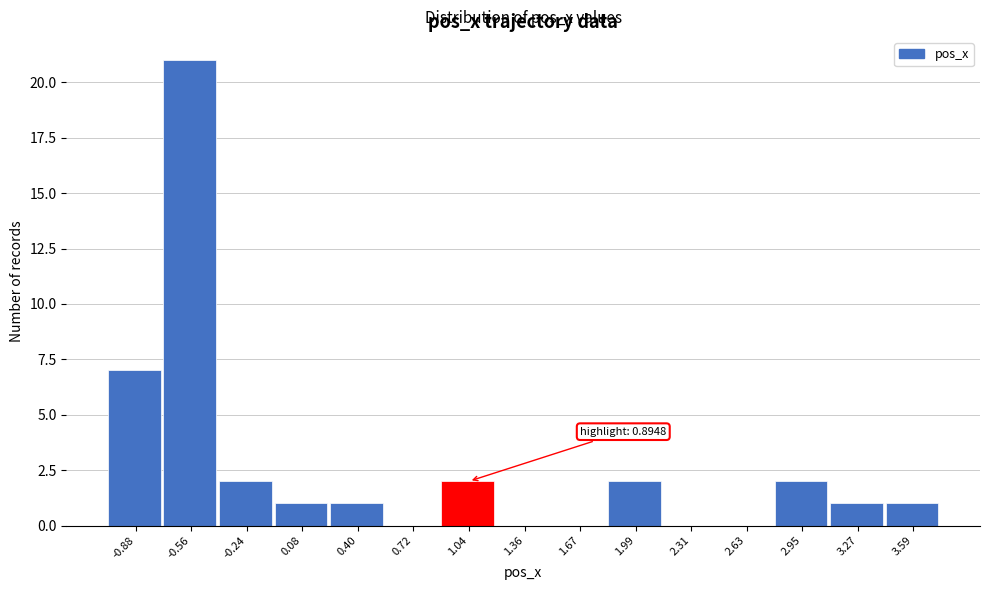

Over which range of the x-axis is the bar tallest?

-0.70 to -0.40